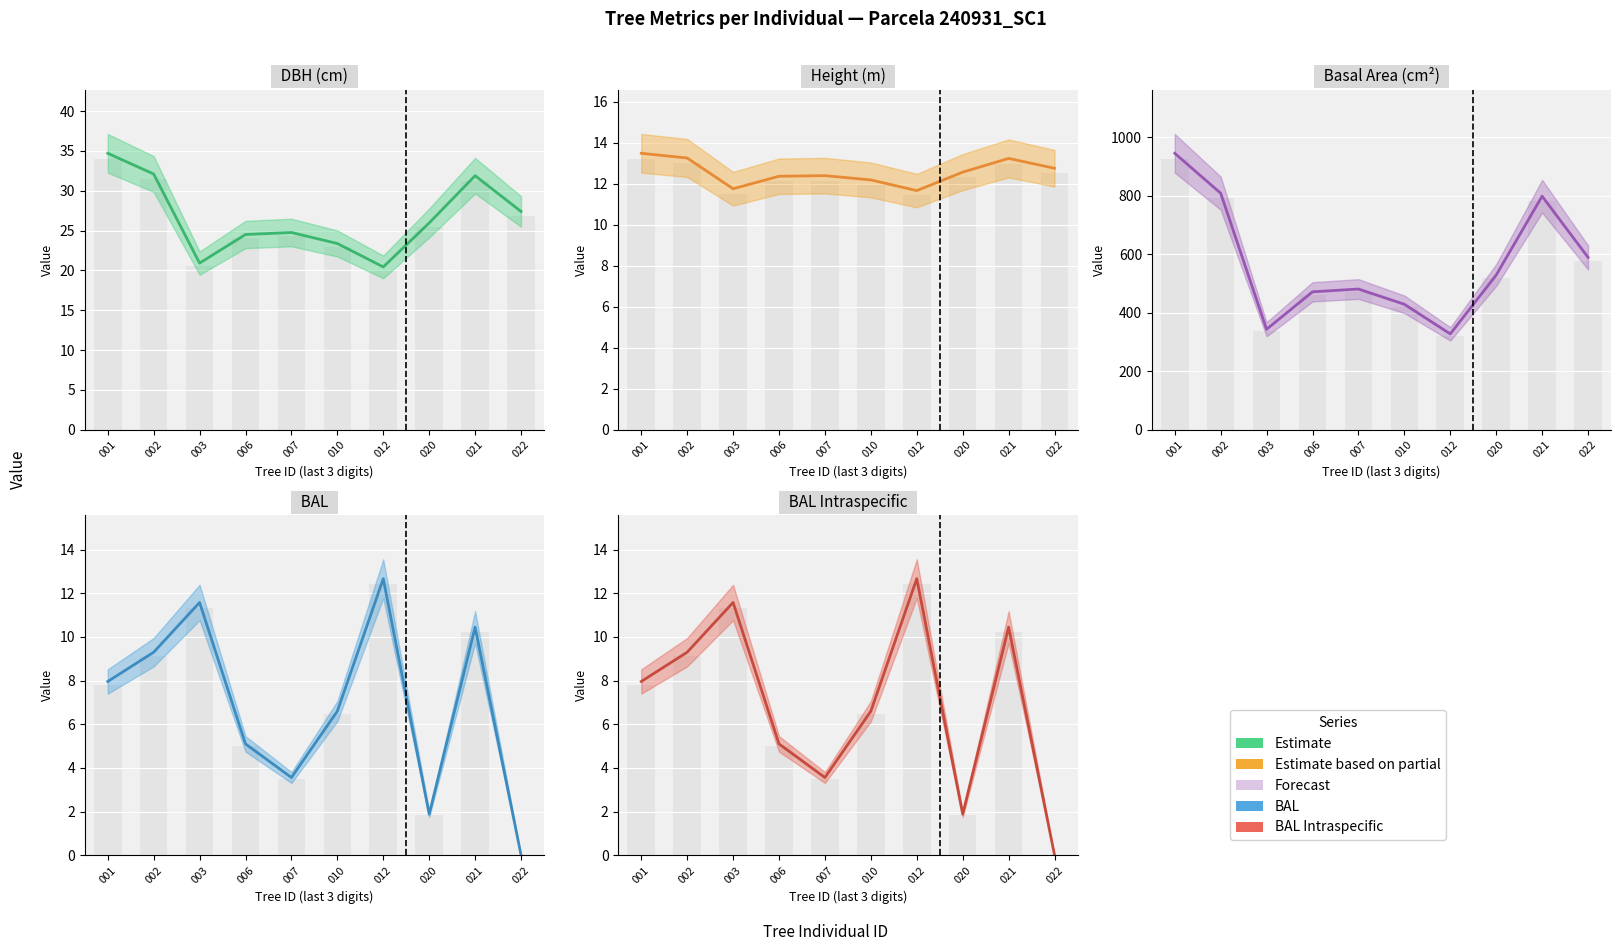

Rank the series by their maximum value, from highest to lowest.

g (estimate), dbh (estimate), h (estimate), bal (estimate), bal_intrasp (estimate)